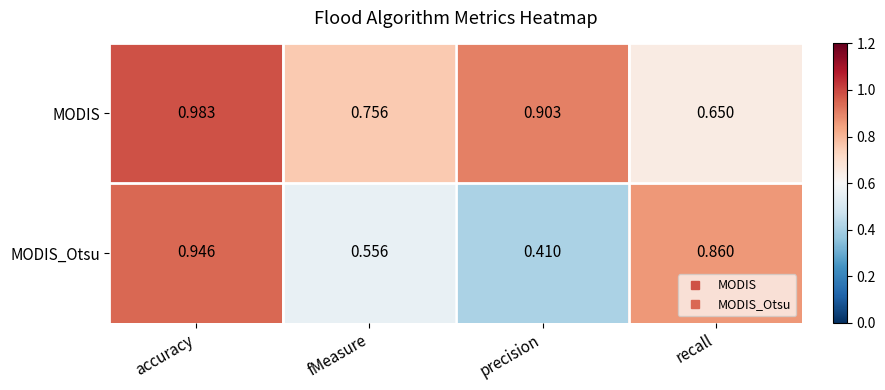

List the series in order of their overall mean, highest first.

MODIS, MODIS_Otsu